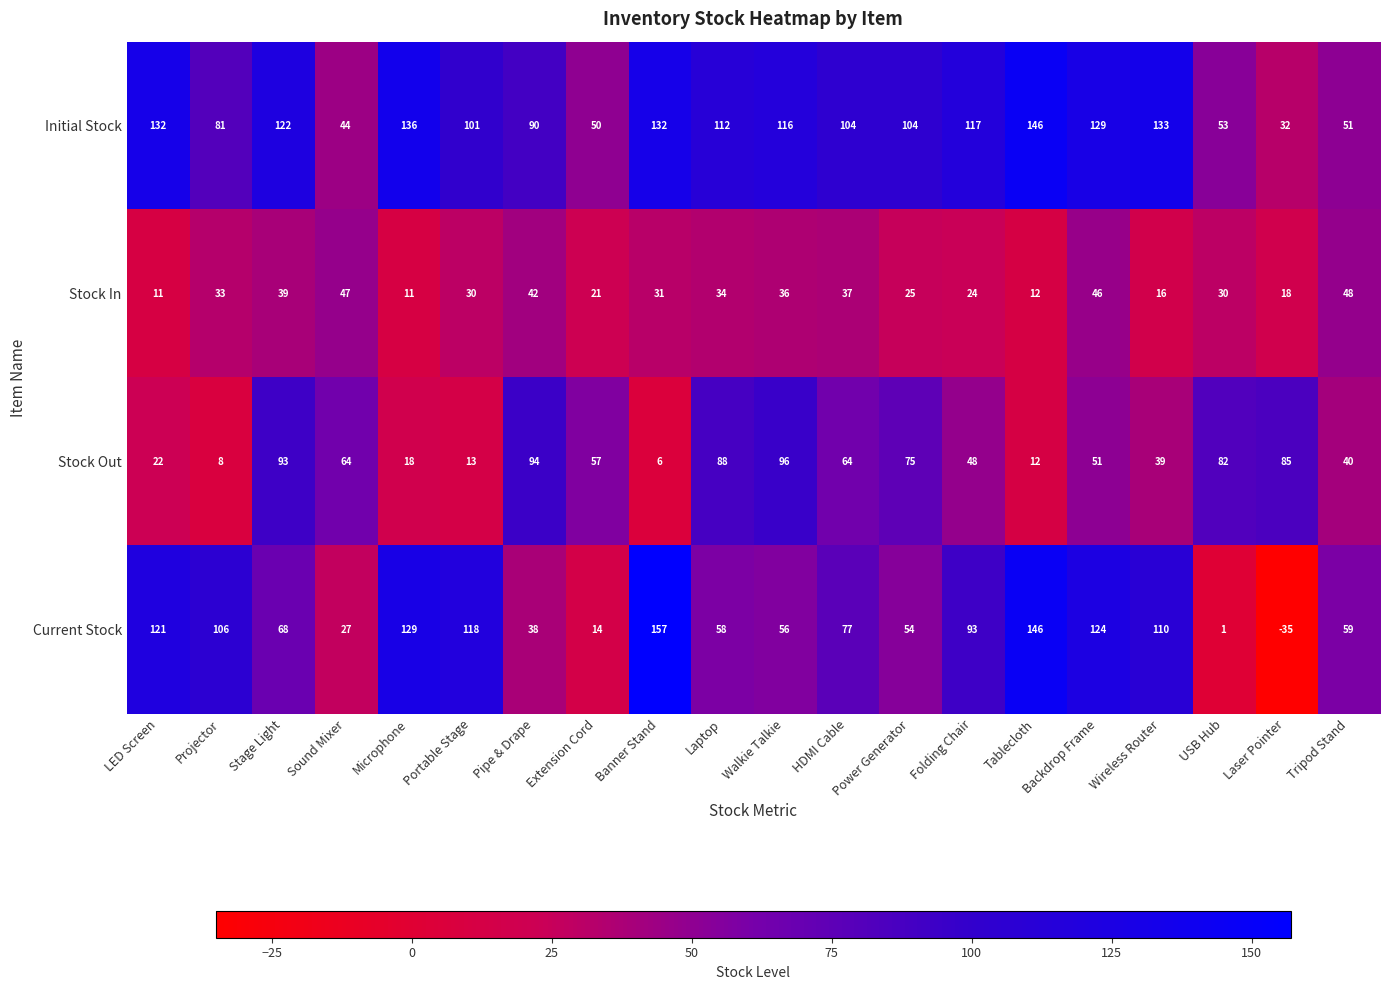

What is the difference between the highest and lowest values at Tripod Stand?

19